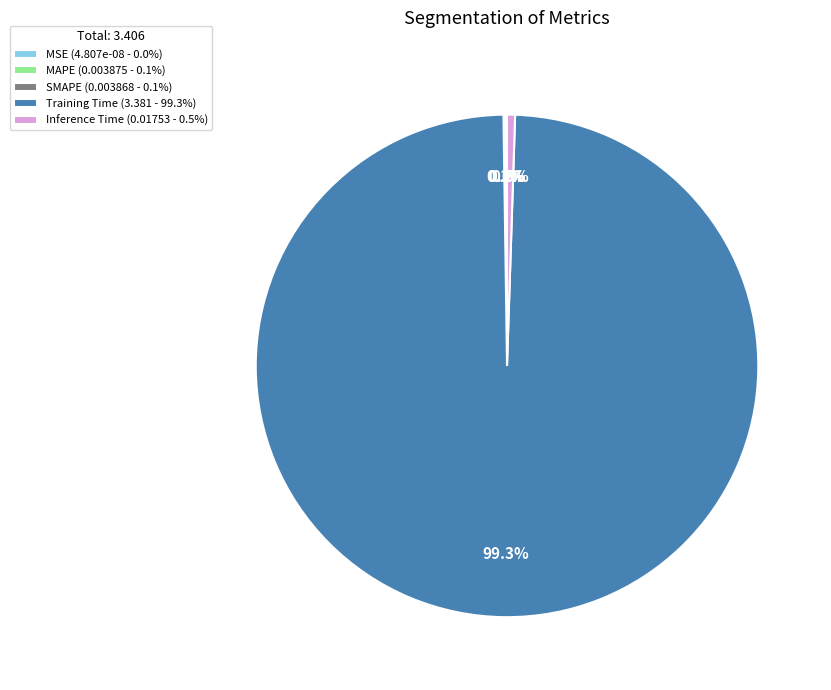

How many segments does this pie chart have?

5